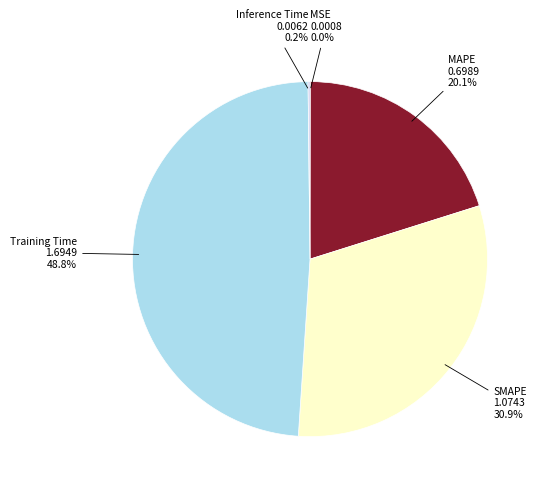

What percentage is the SMAPE slice, to the nearest percent?

31%